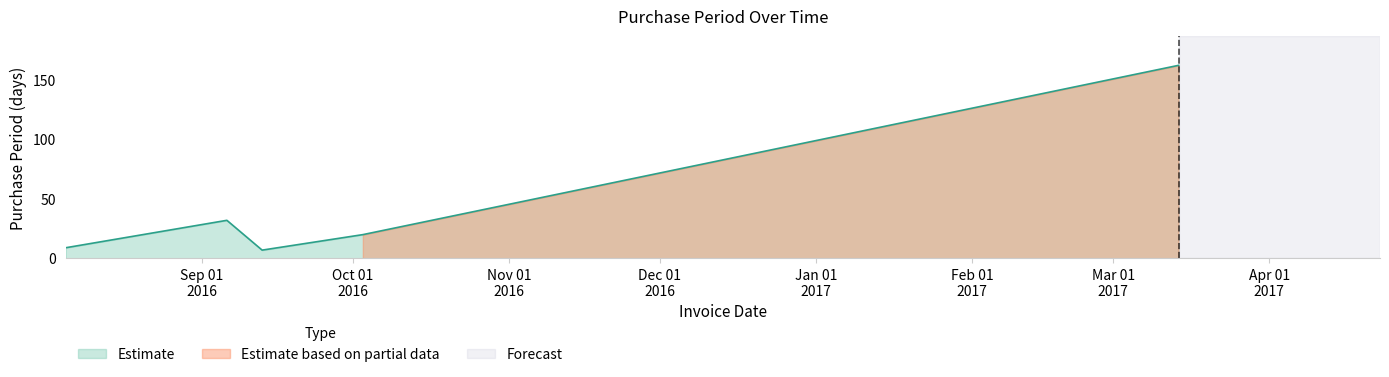

What is the difference between the maximum and minimum values?

155